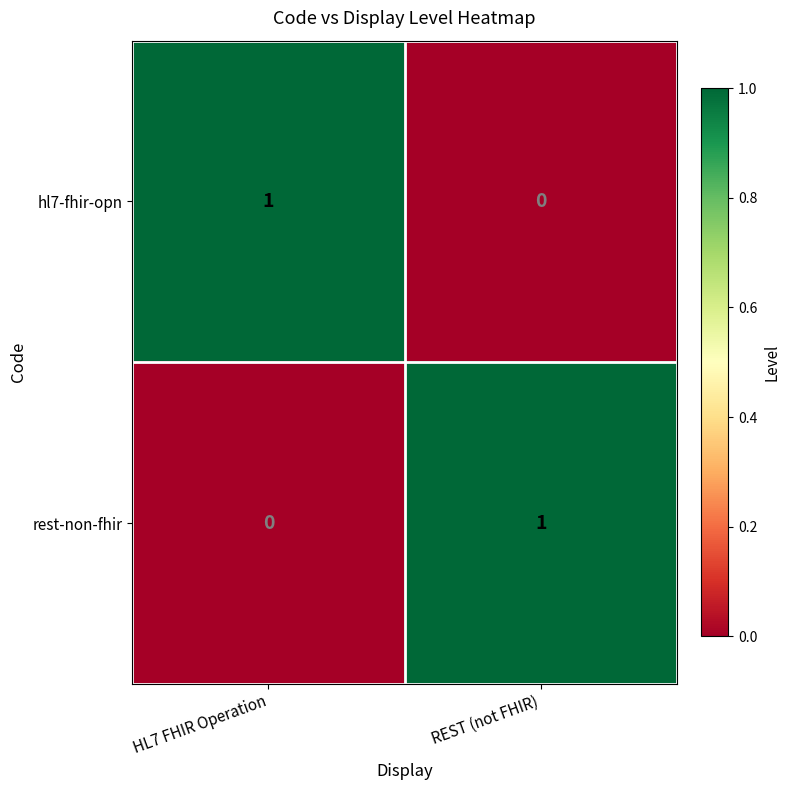

True or false: rest-non-fhir has a value of 1 at REST (not FHIR).

True